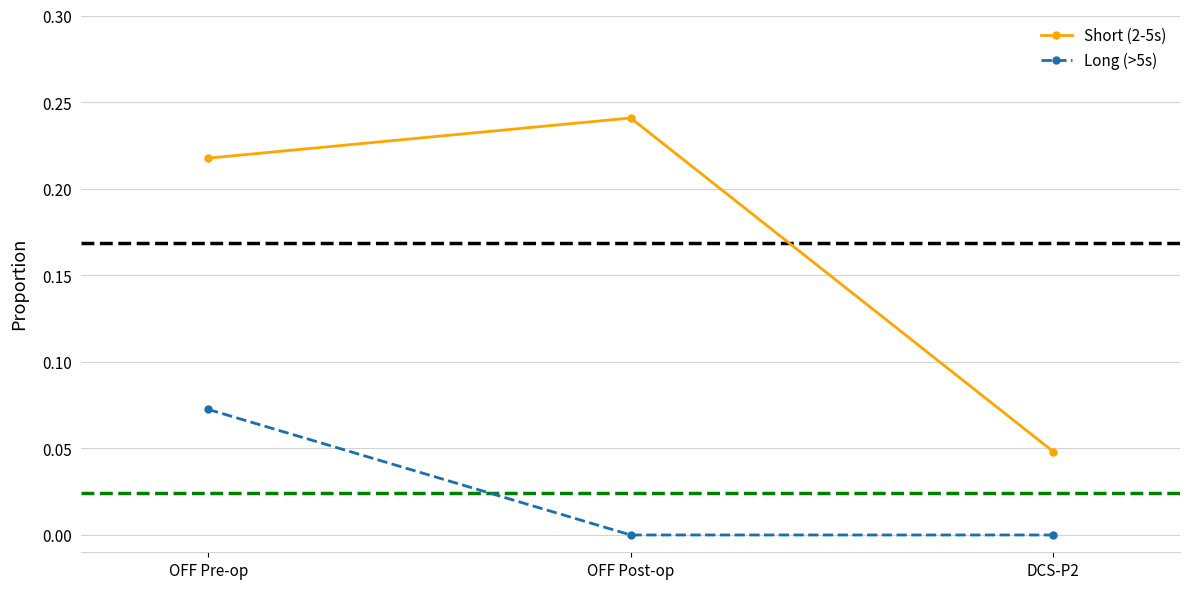

What is the sum of all Short (2-5s) values?

0.5